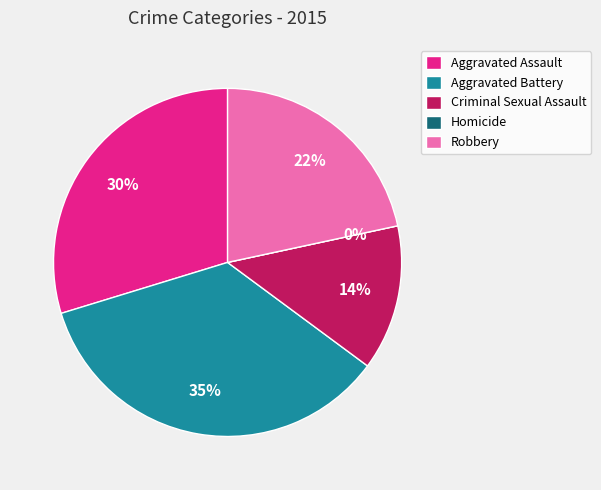

What percentage is the Aggravated Assault slice, to the nearest percent?

30%